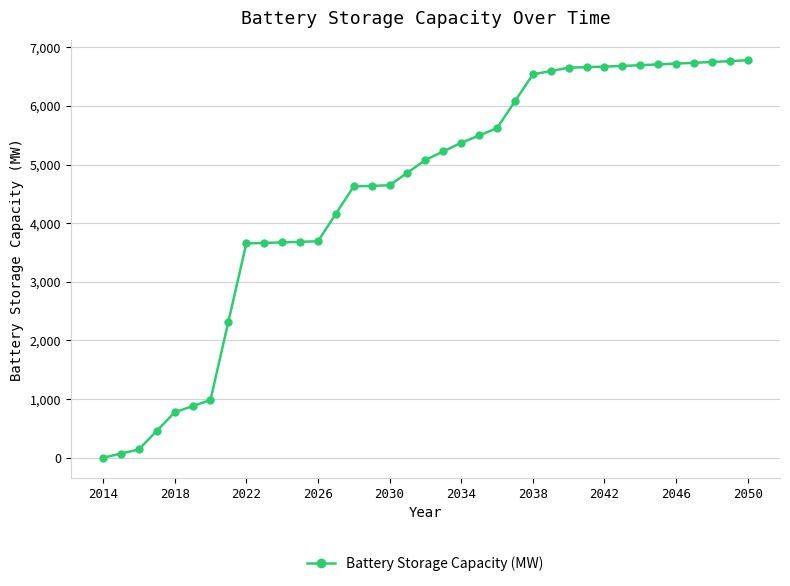

What is the maximum value shown in the chart?

6777.5